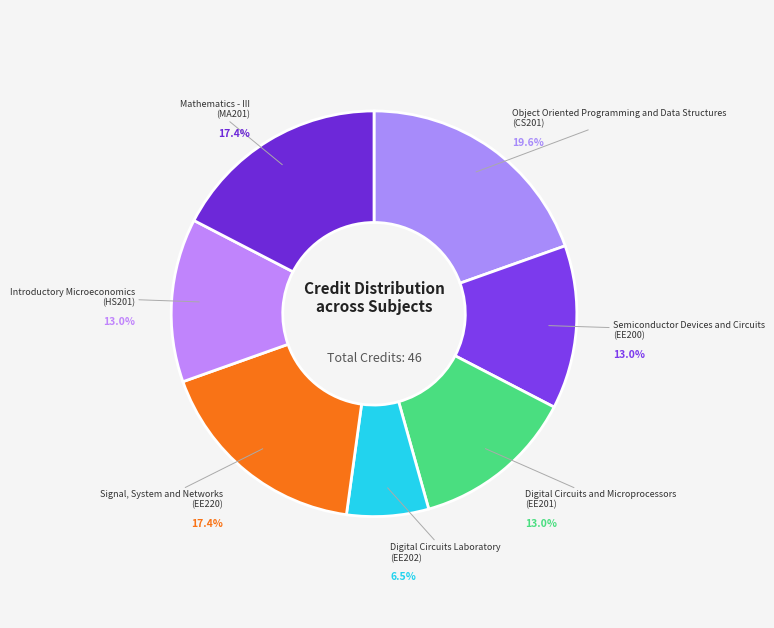

How many slices are in this pie chart?

7